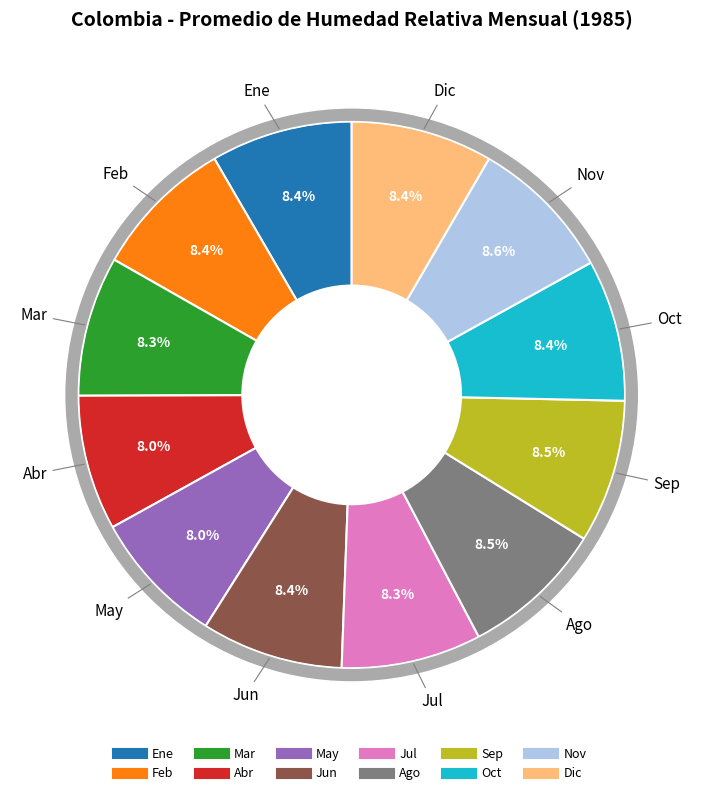

To the nearest percent, what is the average slice percentage?

8%